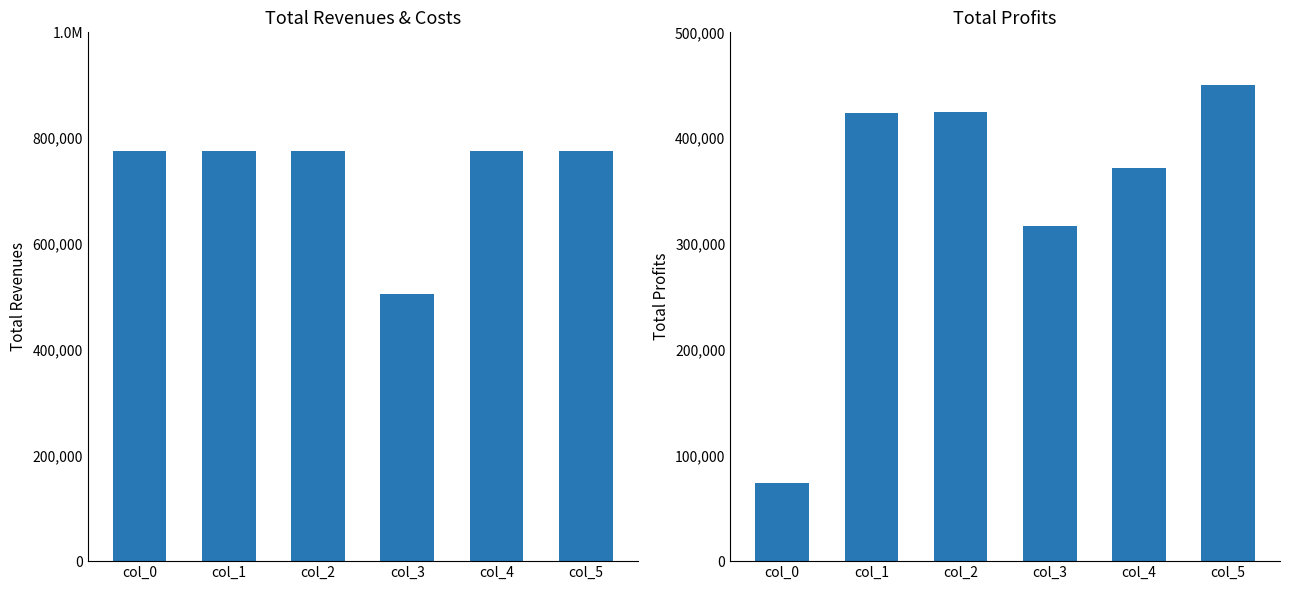

What is the sum of the Total Revenues values at col_5 and col_3?

1281099.5